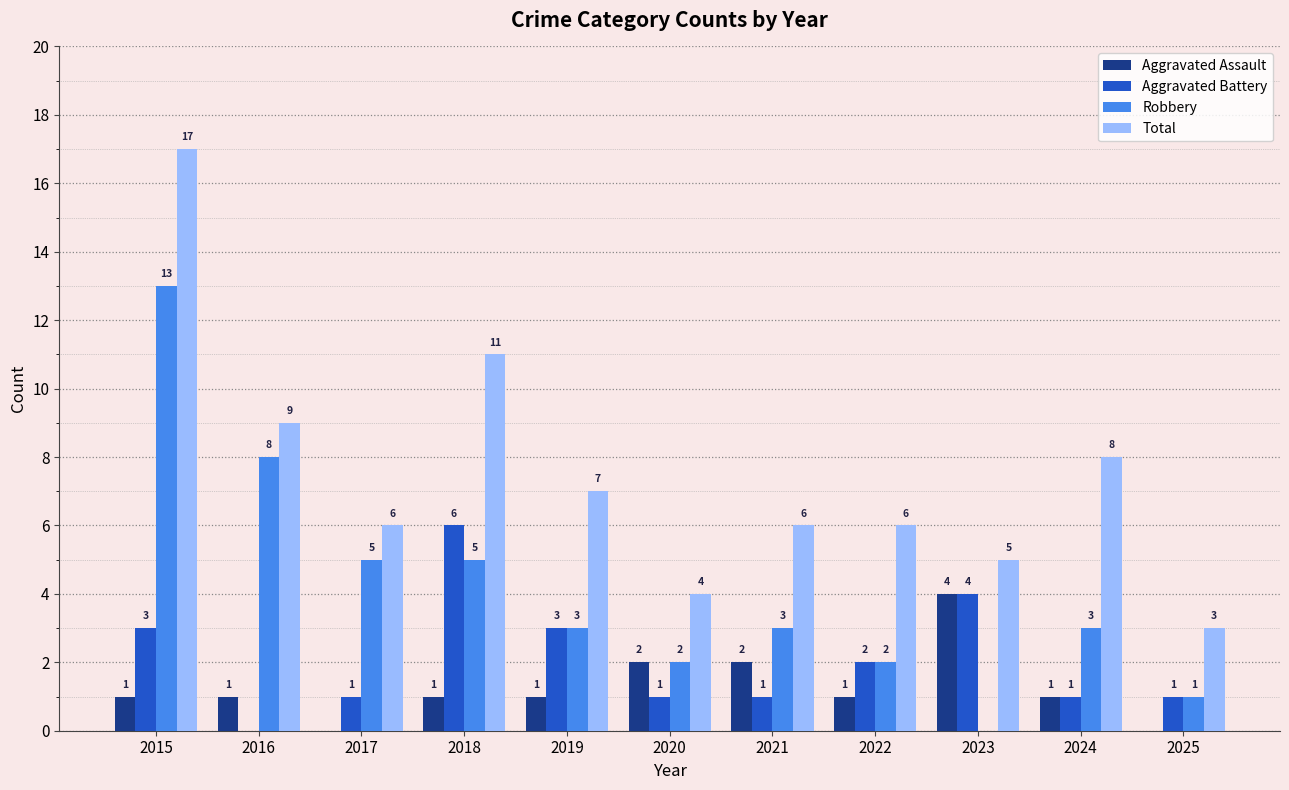

The value of Aggravated Assault at 2025 is -2. True or false?

False